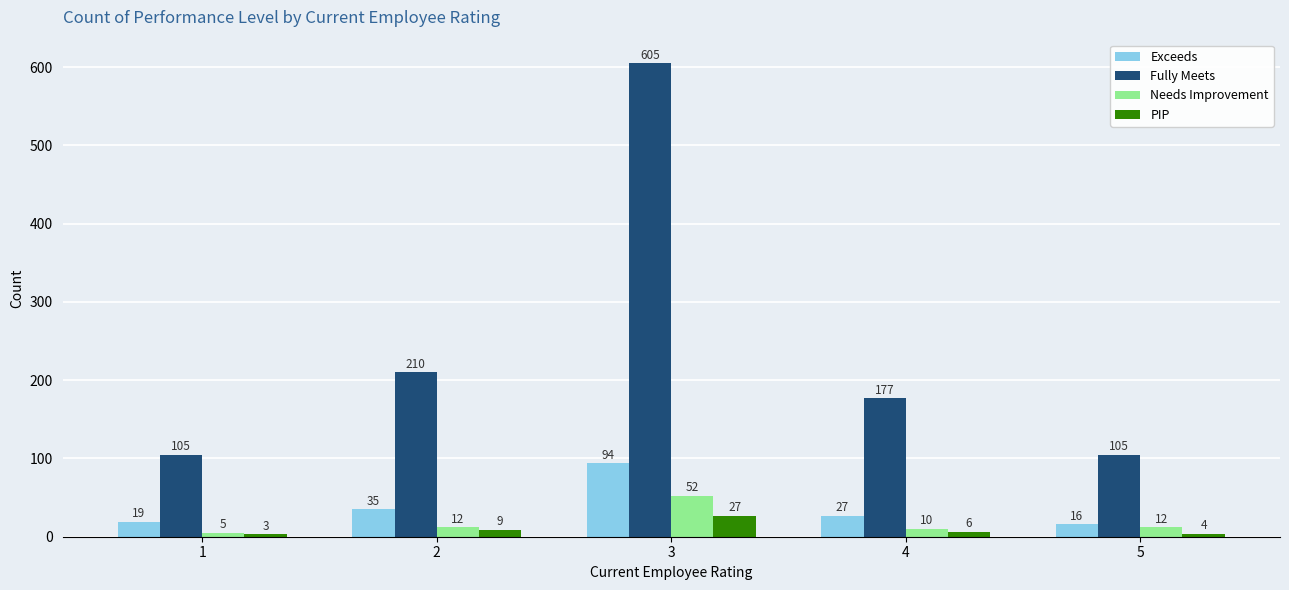

What is the greatest value displayed?

605